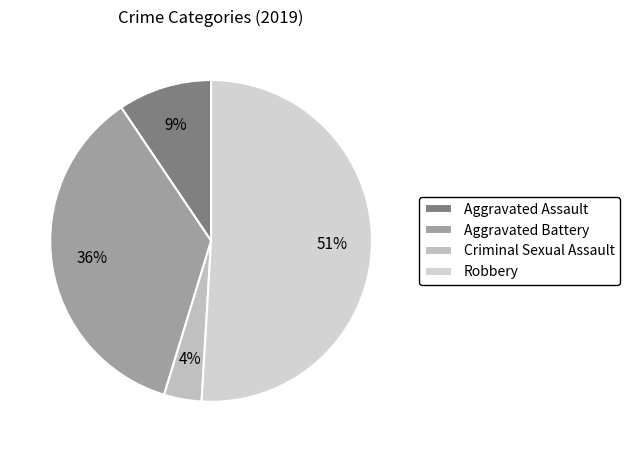

What is the smallest slice in the pie chart?

Criminal Sexual Assault